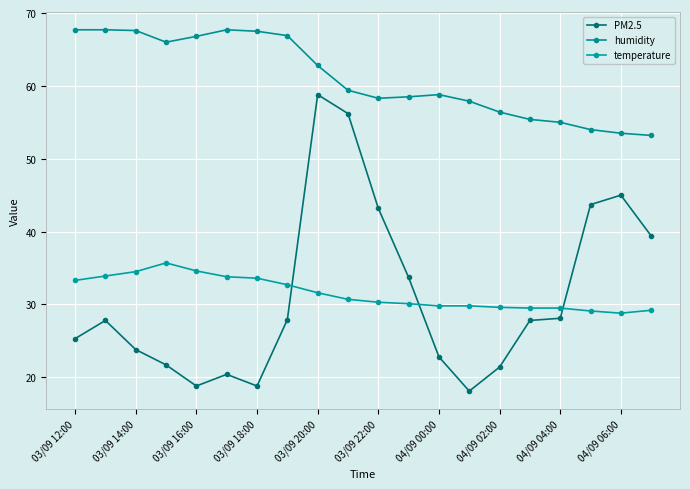

Reading left to right, list all the values displayed in this chart.

PM2.5: 25.3	27.8	23.8	21.7	18.8	20.4	18.8	27.9	58.8	56.2	43.2	33.7	22.8	18.1	21.4	27.8	28.1	43.7	45.0	39.4
humidity: 67.7	67.7	67.6	66.0	66.8	67.7	67.5	66.9	62.8	59.4	58.3	58.5	58.8	57.9	56.4	55.4	55.0	54.0	53.5	53.2
temperature: 33.3	33.9	34.5	35.7	34.6	33.8	33.6	32.7	31.6	30.7	30.3	30.1	29.8	29.8	29.6	29.5	29.5	29.1	28.8	29.2